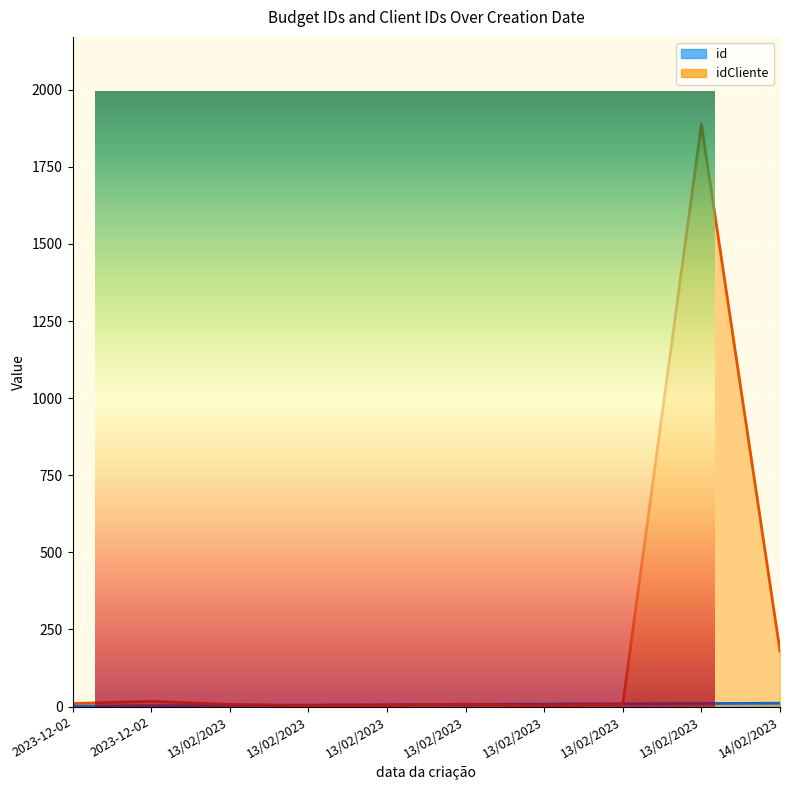

True or false: id has more than 2 points higher than both neighbors.

False